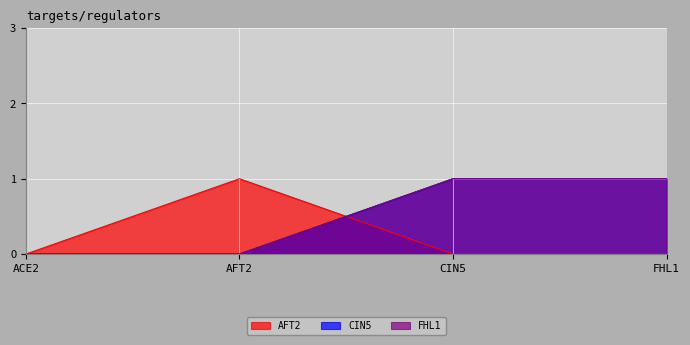

True or false: AFT2 and CIN5 cross at least once.

True